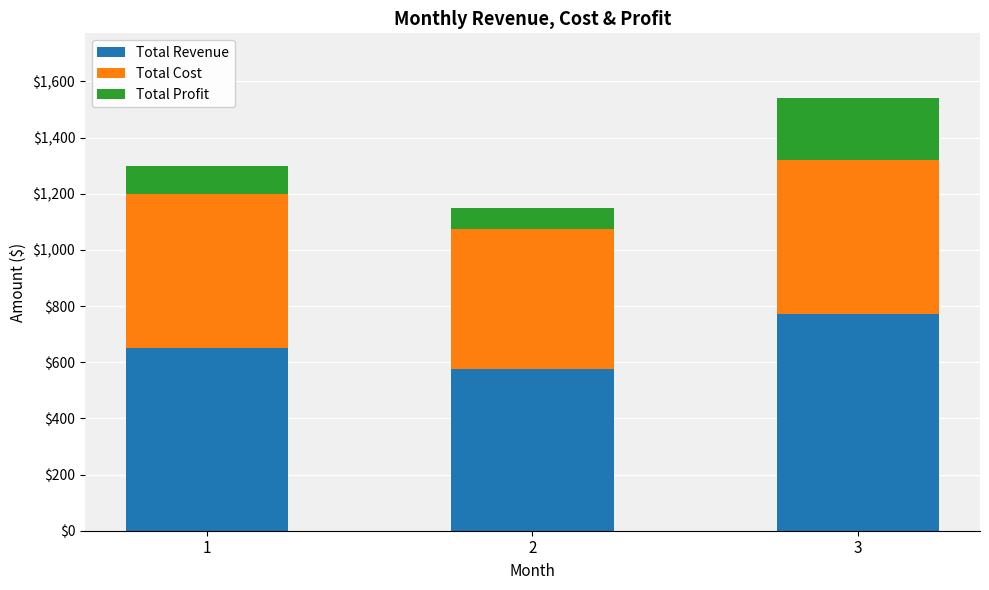

Reading left to right, transcribe the values for Total Revenue.

1=650	2=575	3=770